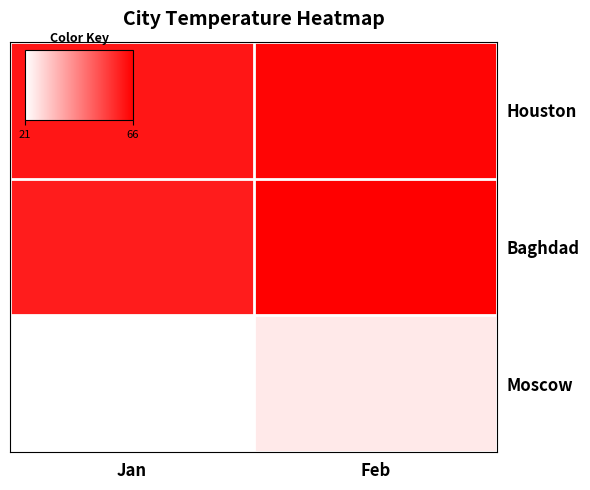

What is the difference between the highest and lowest values at Jan?

41